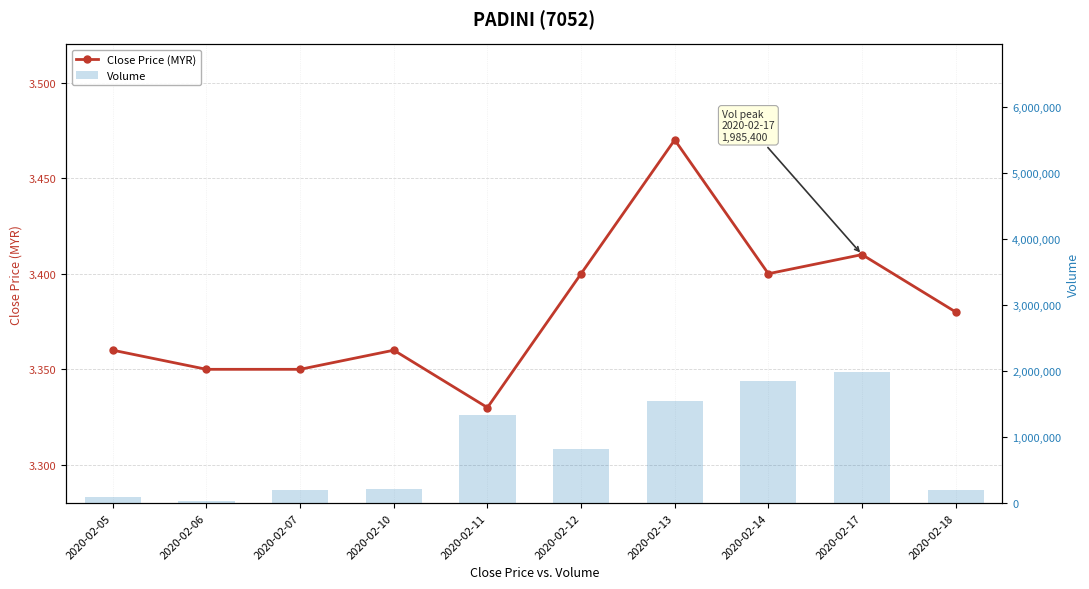

Which series changed the most between 2020-02-07 and 2020-02-10?

vol